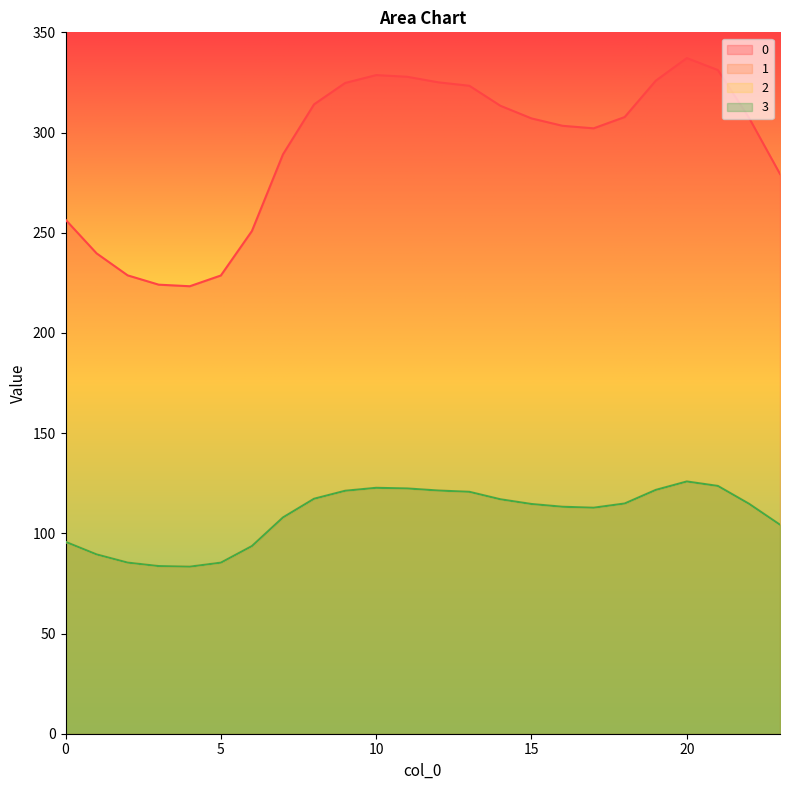

At which label does 0 first exceed 307?

8